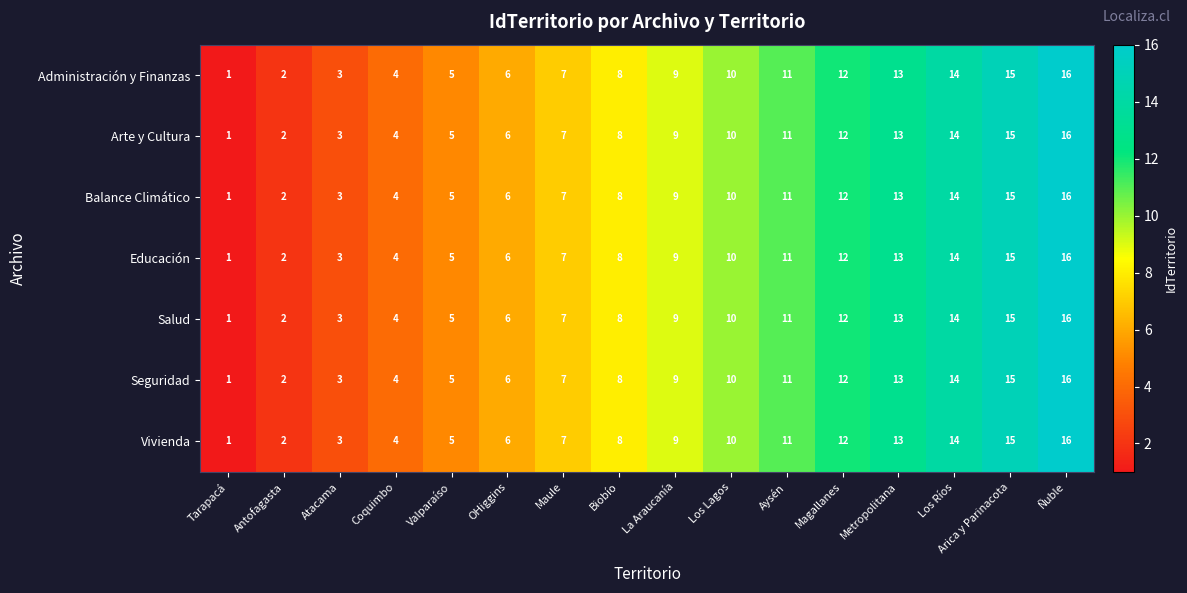

Is it true that Arte y Cultura equals 7 at Los Lagos?

False